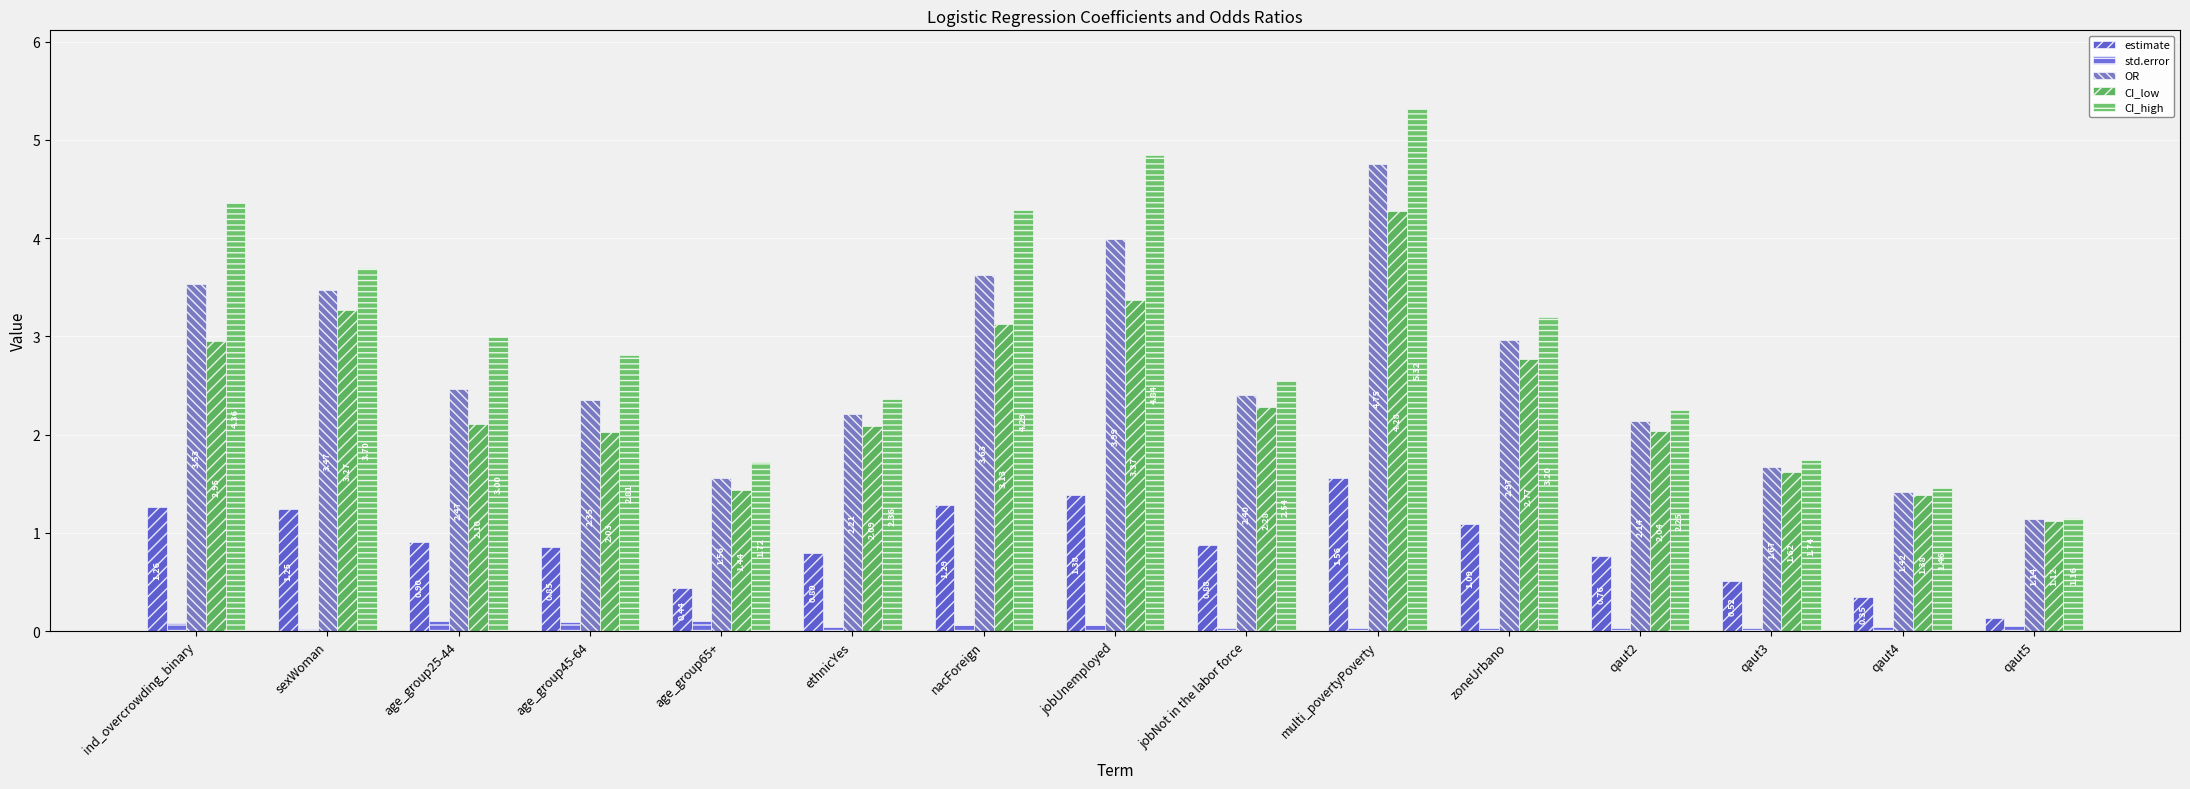

Which series has the largest range (max minus min)?

CI_high